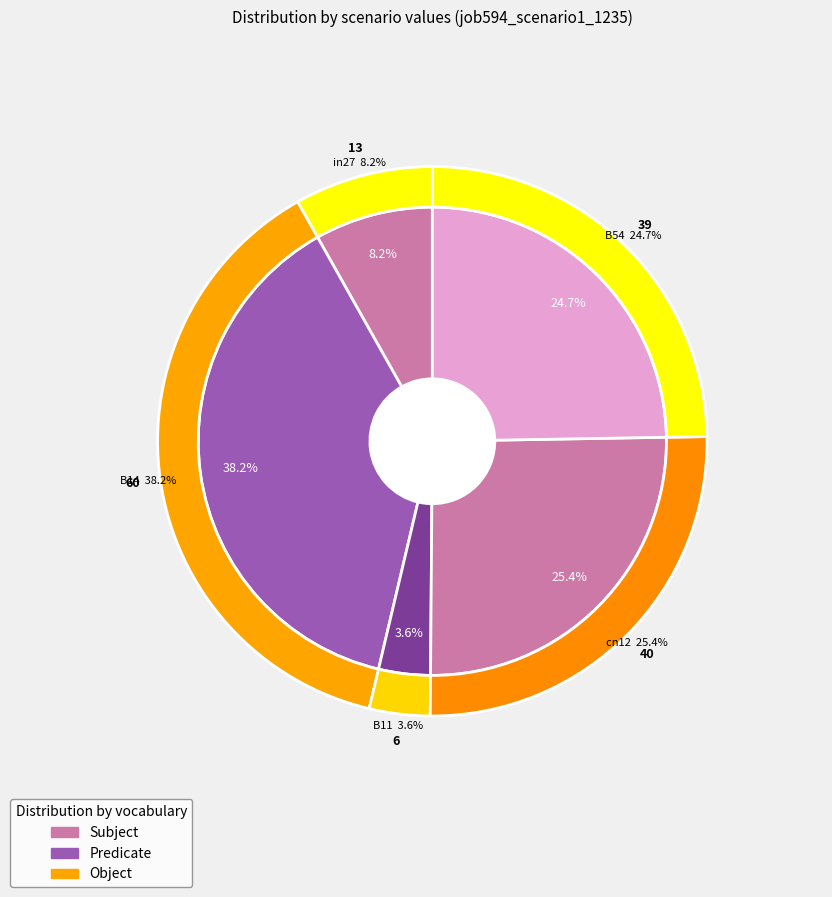

What percentage is NOT represented by B54?

75.3%